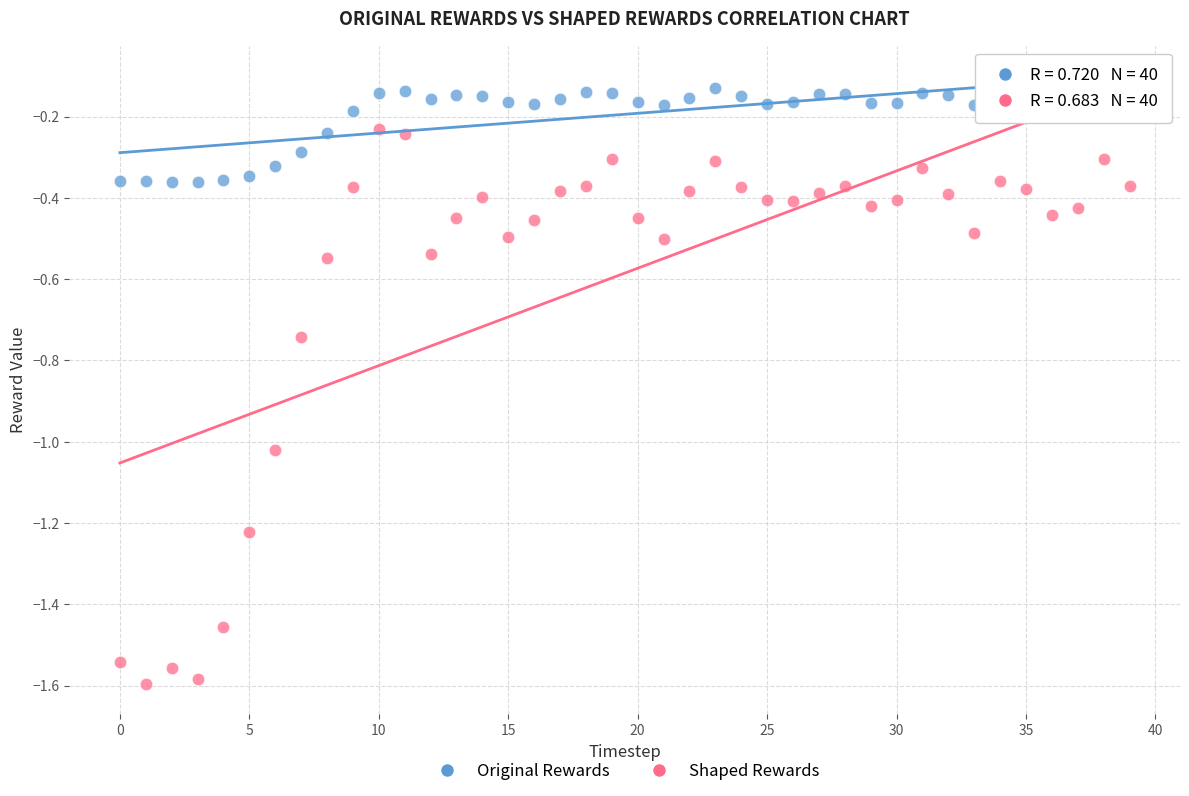

Which series reaches the maximum Y coordinate?

Original Rewards